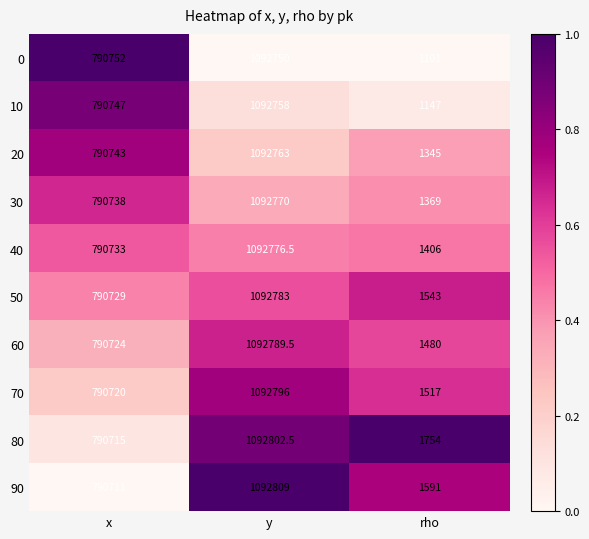

Which category has the lowest value across all series?

rho